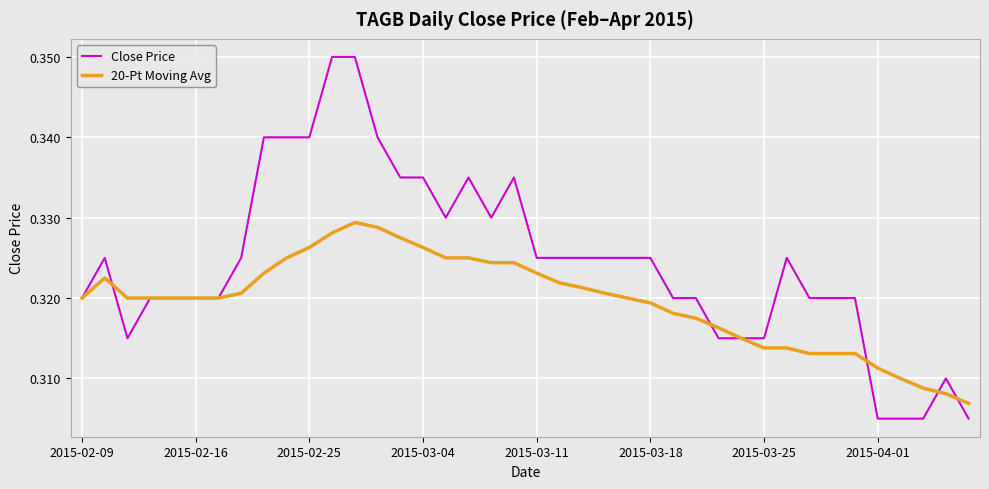

True or false: Close Price has more than 0 interior local peaks.

True